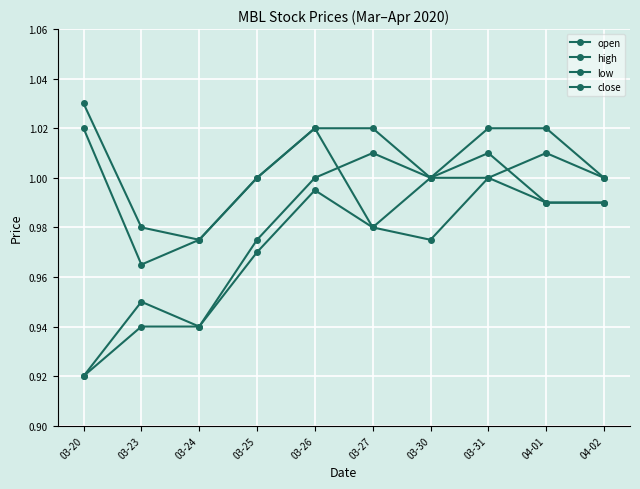

What is the total value across all series at 04-01?

4.0